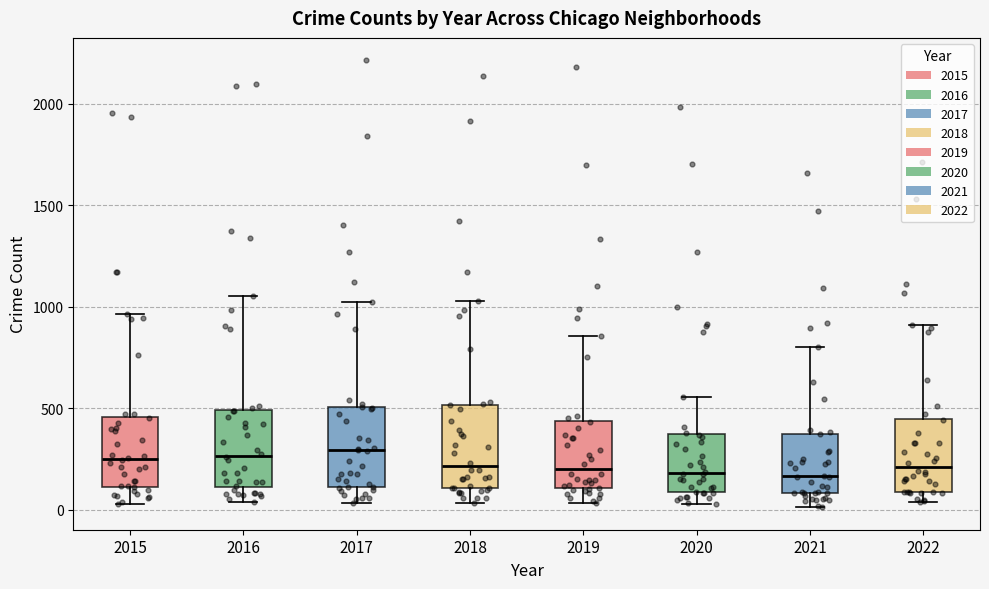

Where does the upper whisker of the box at x = 2016 end on the y-axis? The values are not printed on the chart, so give them approximately, as read against the axis.

1050